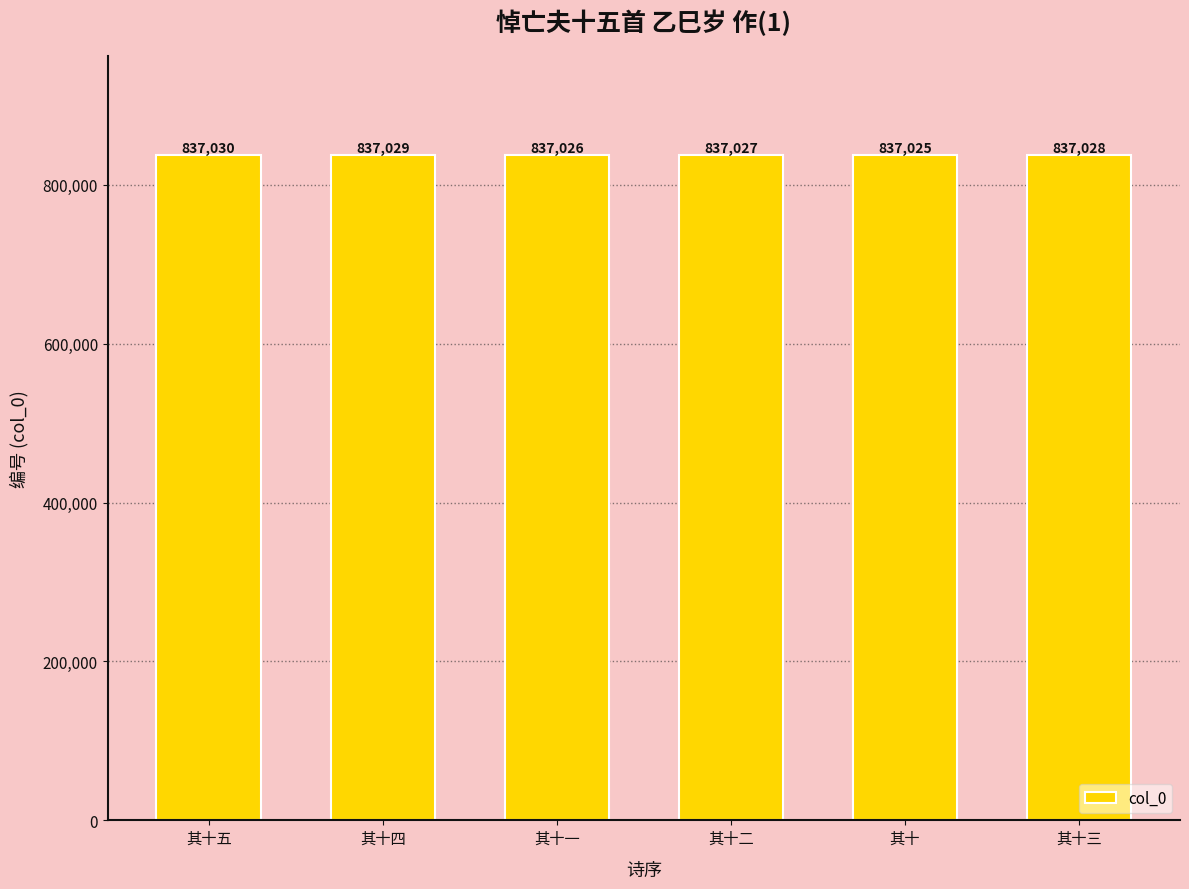

How many values are below 837028?

3